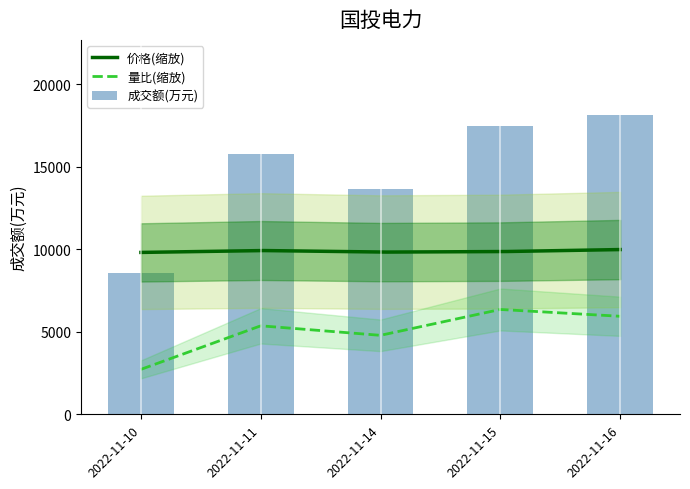

Which has a higher value, 2022-11-14 or 2022-11-11?

2022-11-11